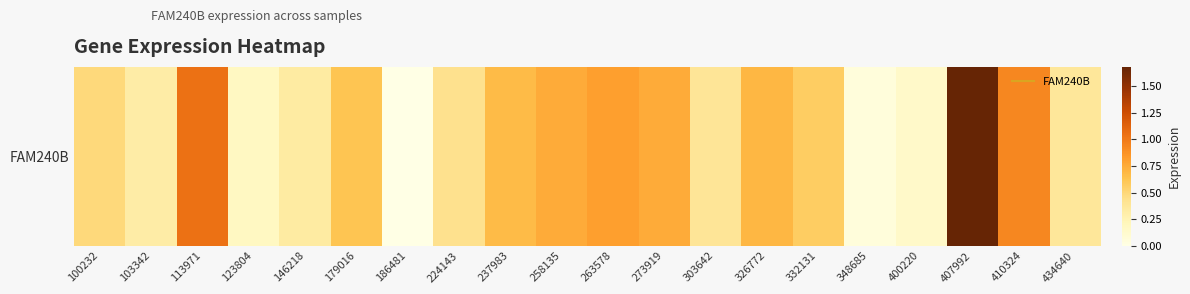

Is it true that the value at 123804 is 0.3?

False